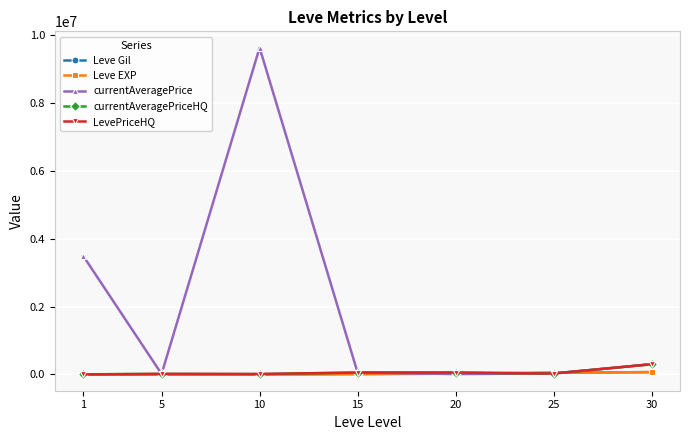

What is the value of the Leve Gil point at the 2nd from the left?

220